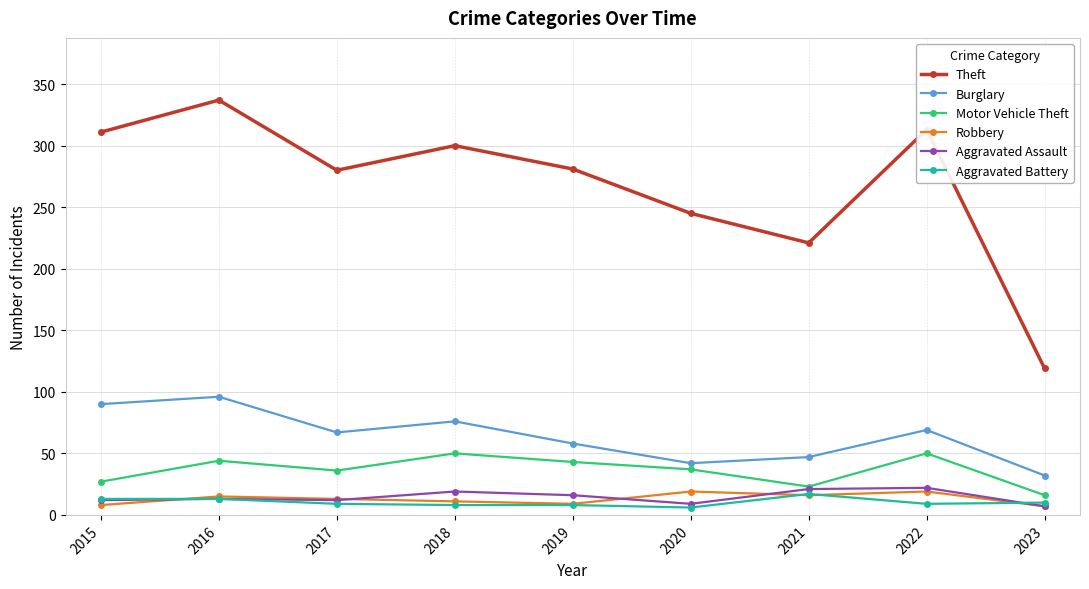

What is the value of the Motor Vehicle Theft point at the 8th from the left?

50